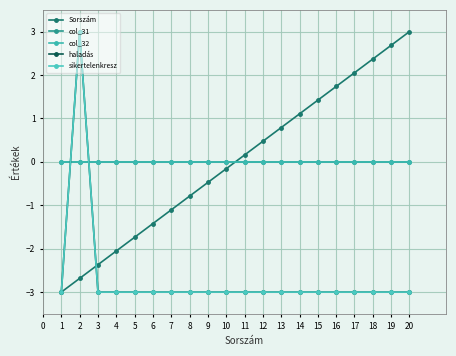

Is it true that haladás equals -3.0 at 14?

True